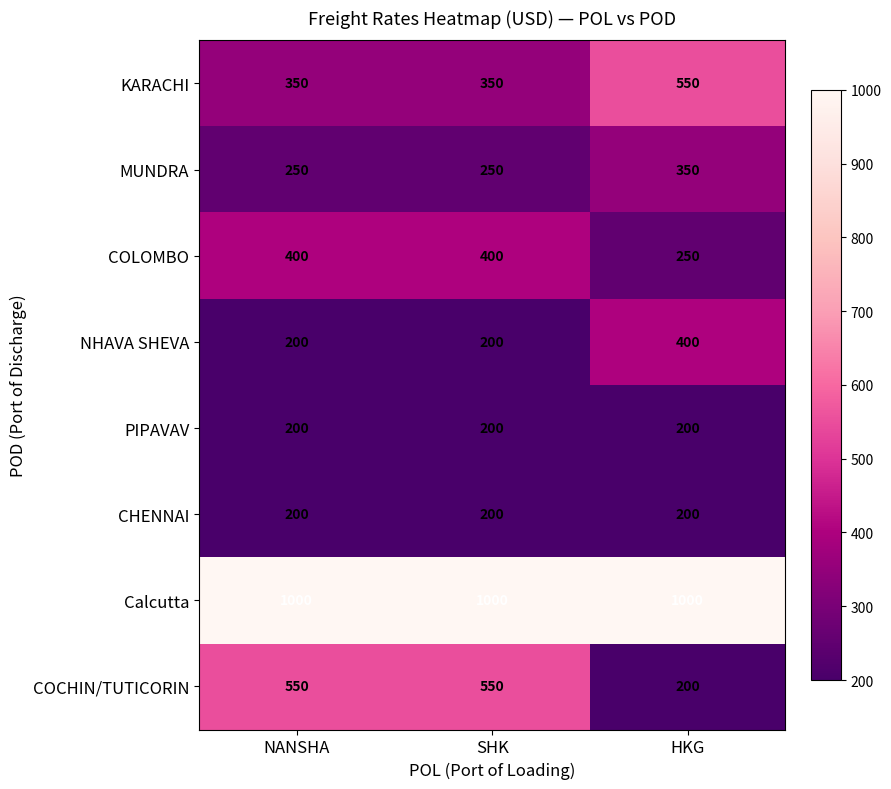

Which series changed the most between SHK and HKG?

COCHIN/TUTICORIN